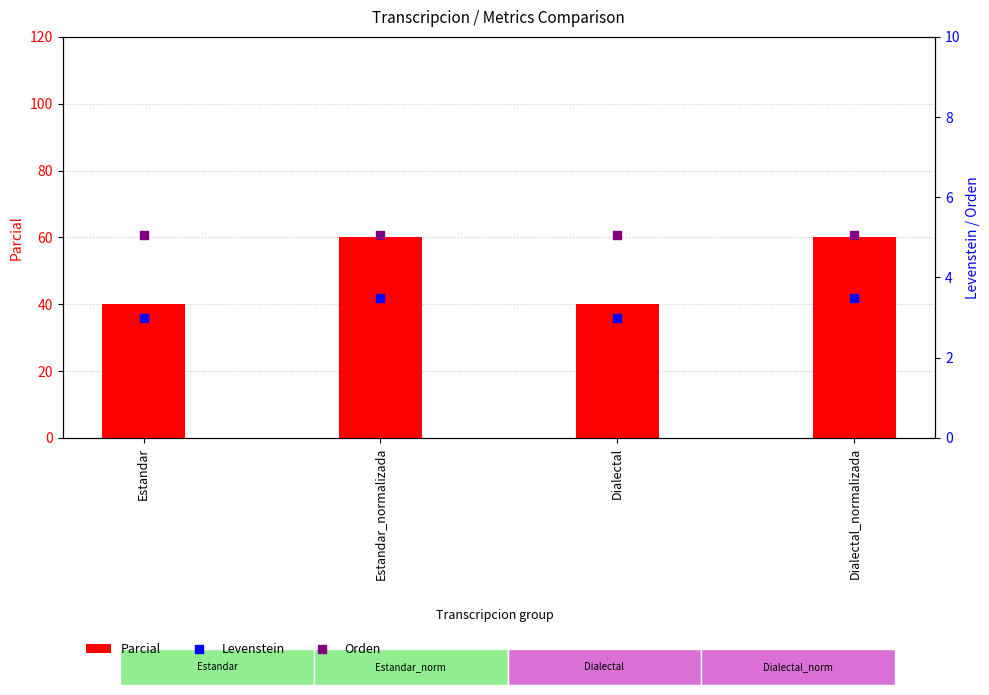

What is the total value across all series at Estandar_normalizada?

68.6